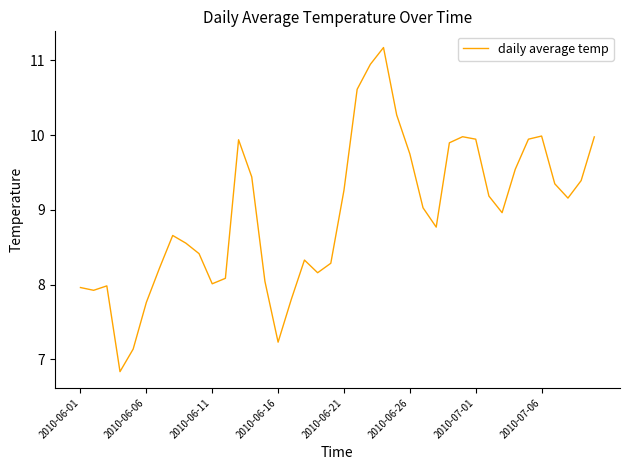

What is the smallest value displayed?

6.8